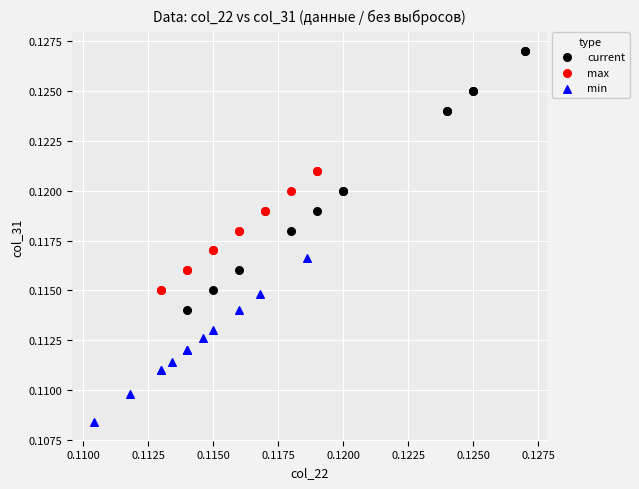

Which series contains the highest Y value?

current